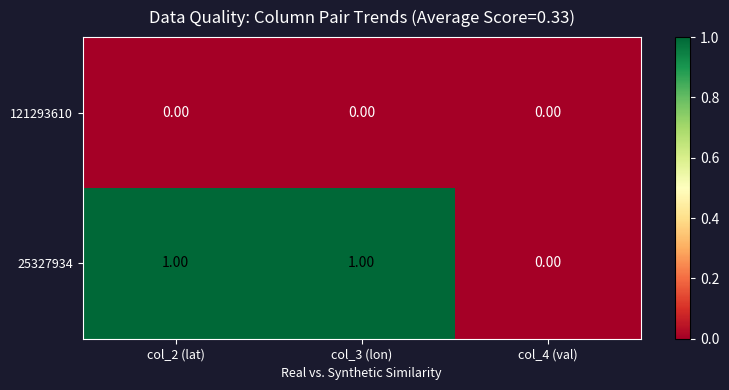

Is the value of 121293610 at col_4 (val) greater than the value of 25327934 at col_3 (lon)?

No